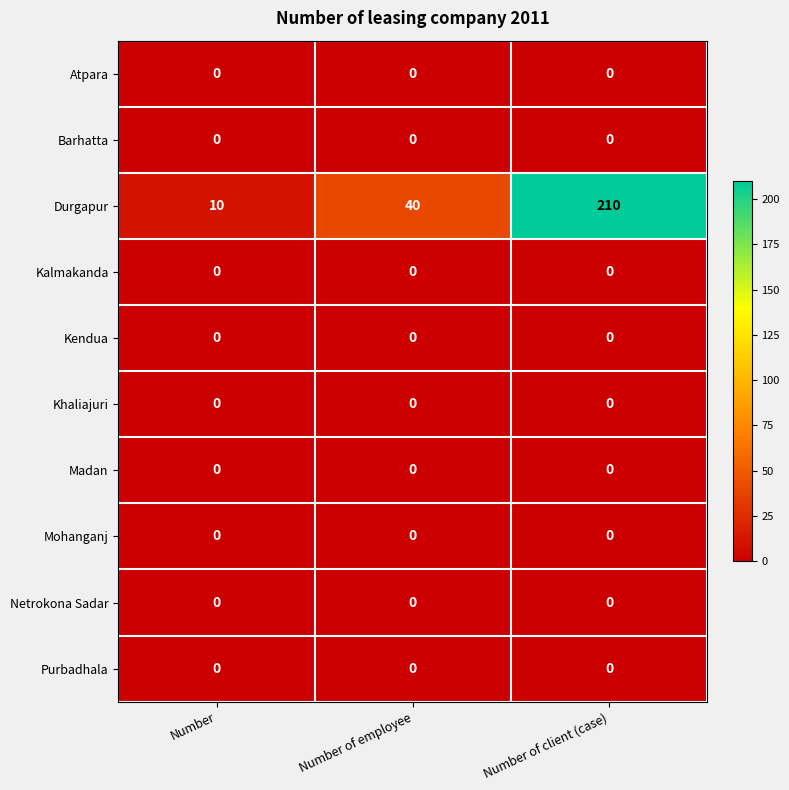

The value of Durgapur at Number of employee is 40. True or false?

True